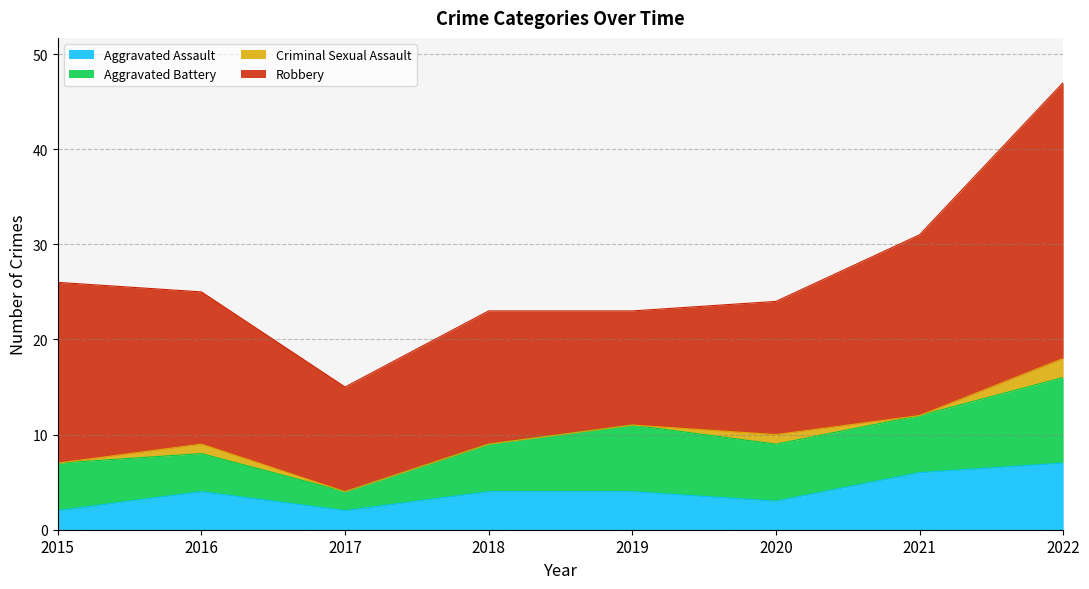

Count the Aggravated Battery values in the range 5 to 7.

5